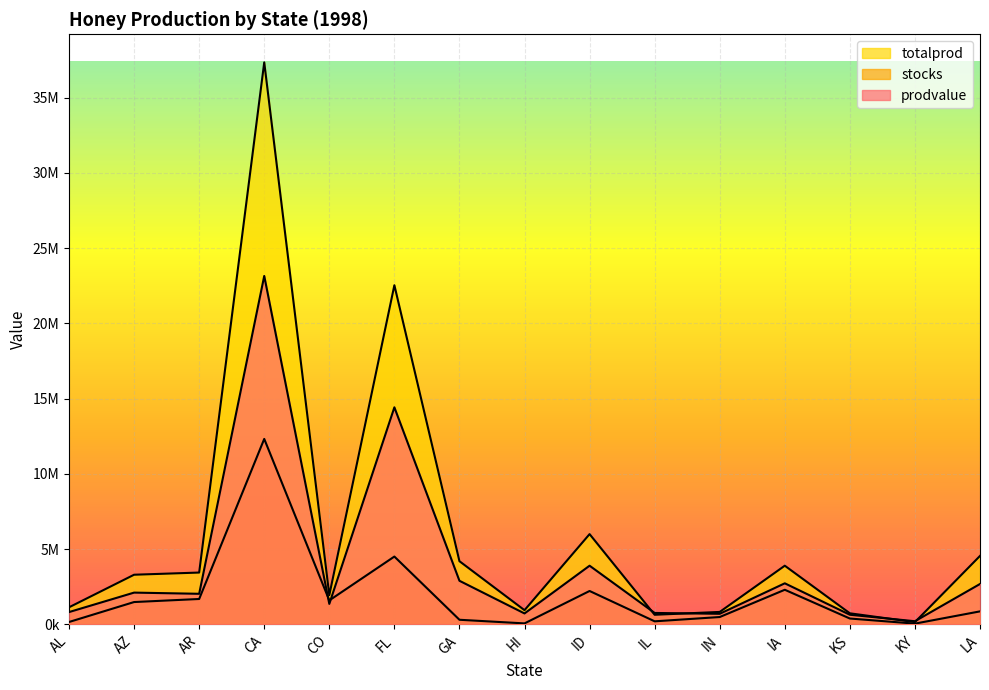

How many values in the stocks series are below 865000?

7